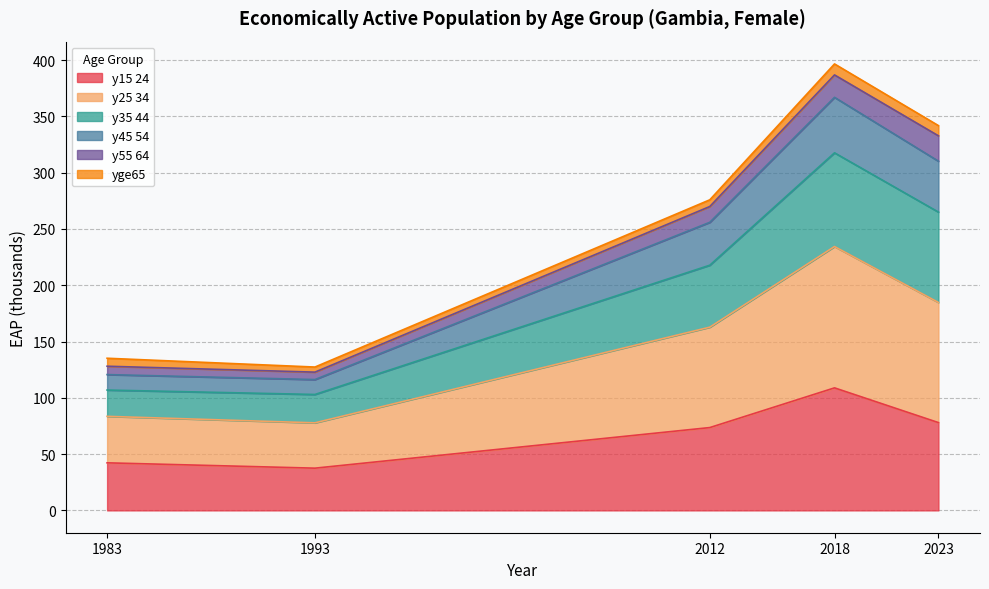

At which category is the sum across all series the highest?

2018